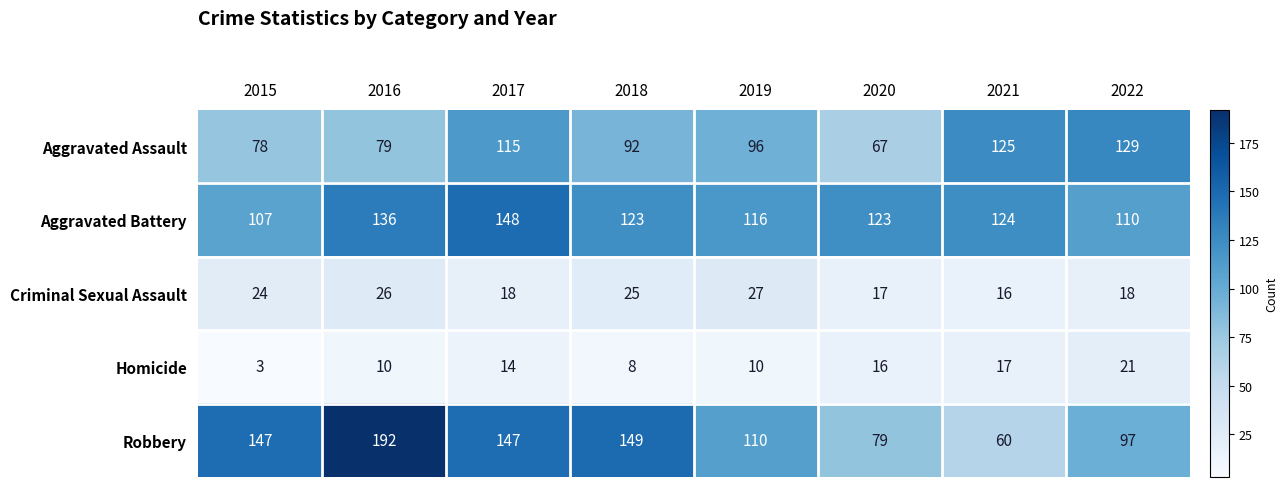

Which category has the lowest value across all series?

2015